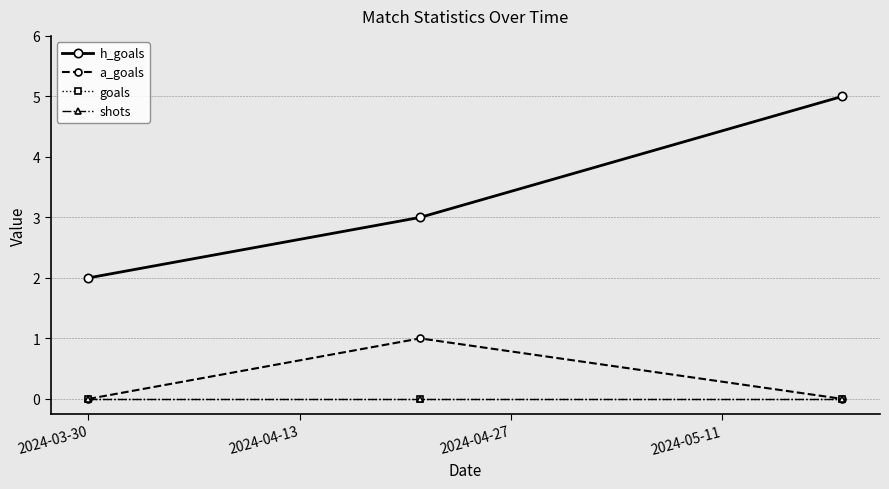

Is this an area chart (filled region under the line)?

No